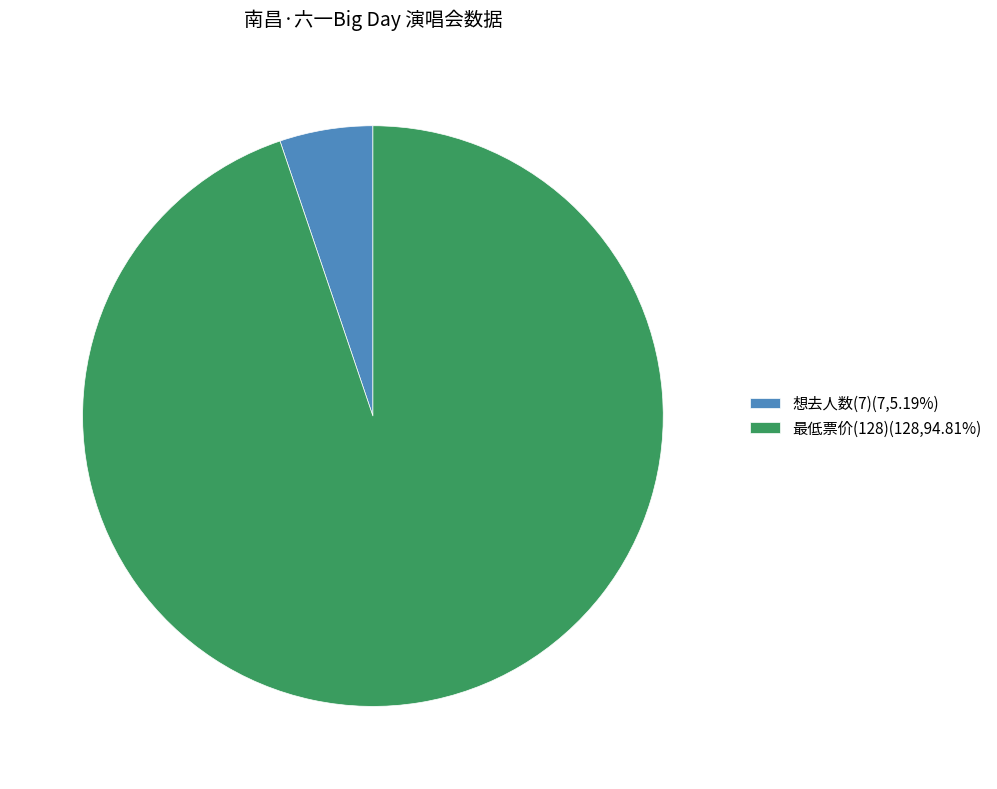

What is the majority slice?

最低票价(128)